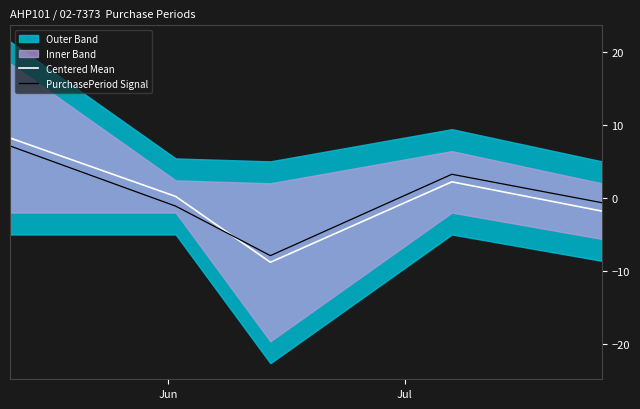

At 3, list the series in order from largest to smallest.

PurchasePeriod Signal, Centered Mean